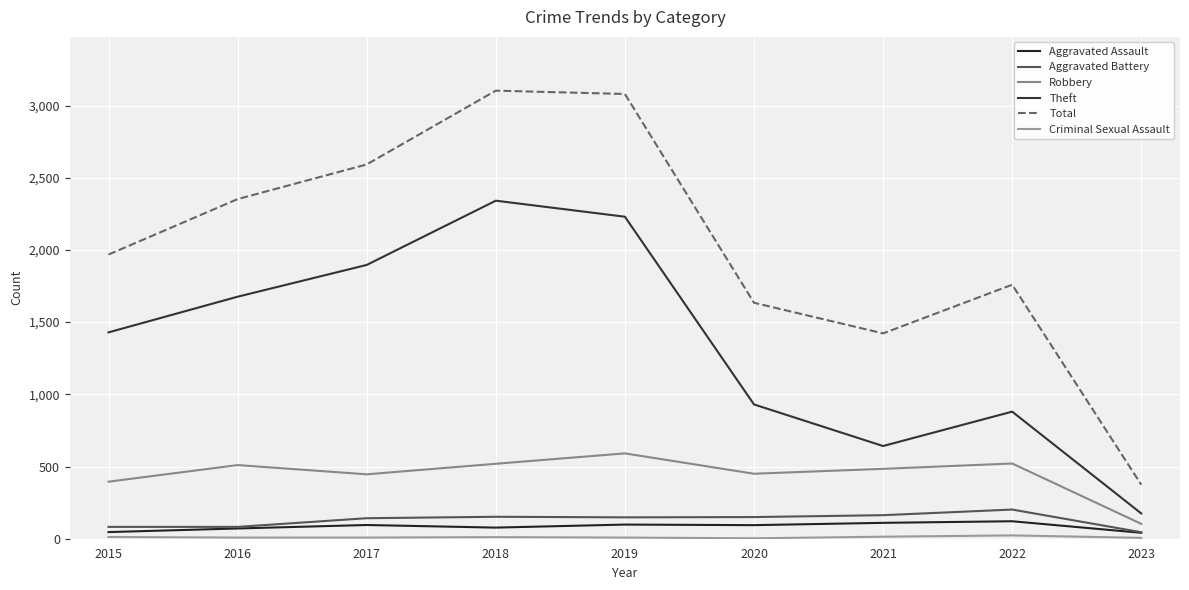

Reading left to right, extract all data points from this chart.

Aggravated Assault: 46	71	95	77	98	94	110	121	41
Aggravated Battery: 82	82	142	152	148	150	163	202	45
Robbery: 395	510	446	519	591	450	484	521	103
Theft: 1429	1676	1896	2341	2230	930	642	880	175
Total: 1968	2352	2592	3103	3080	1634	1422	1759	374
Criminal Sexual Assault: 12	8	8	11	8	3	14	23	6